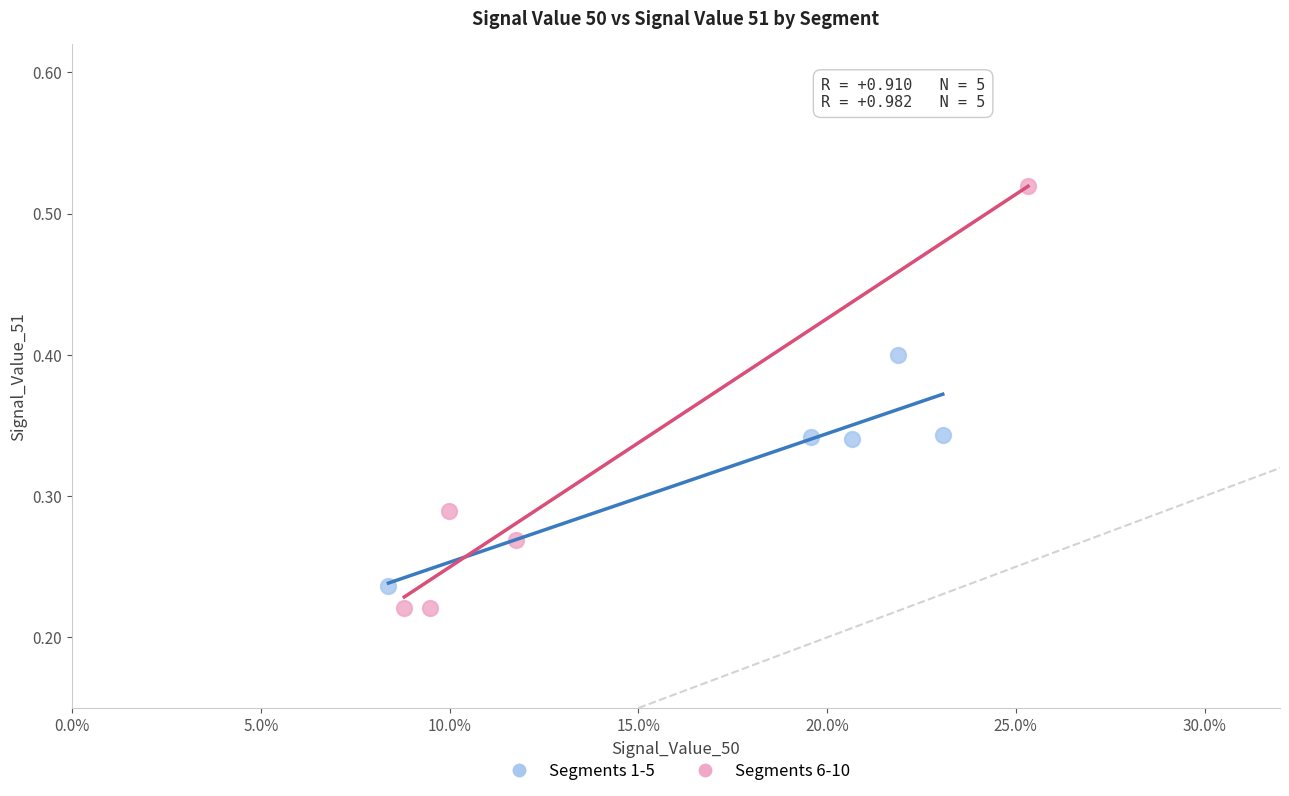

Which series has the largest Y range (max minus min)?

Segments 6-10